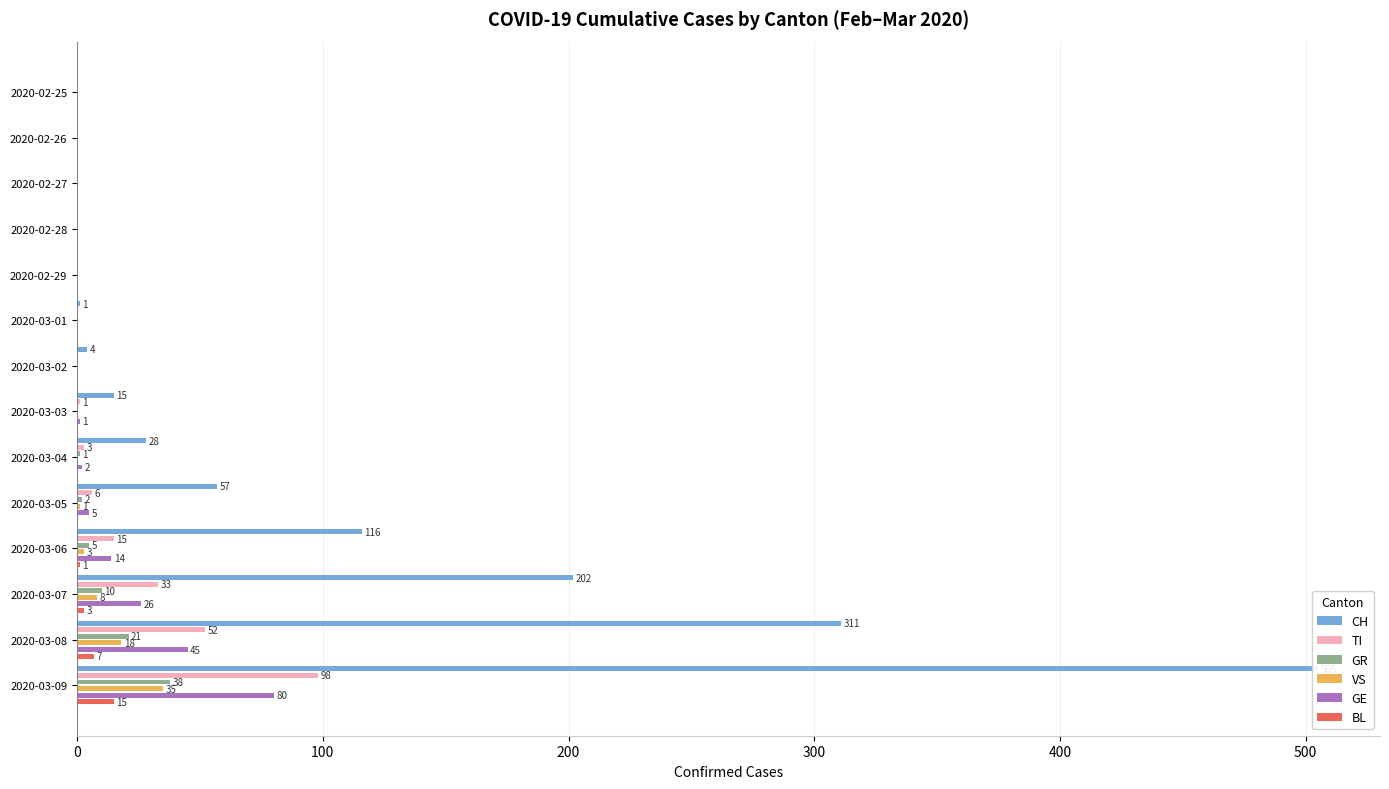

What is the maximum value for BL?

15